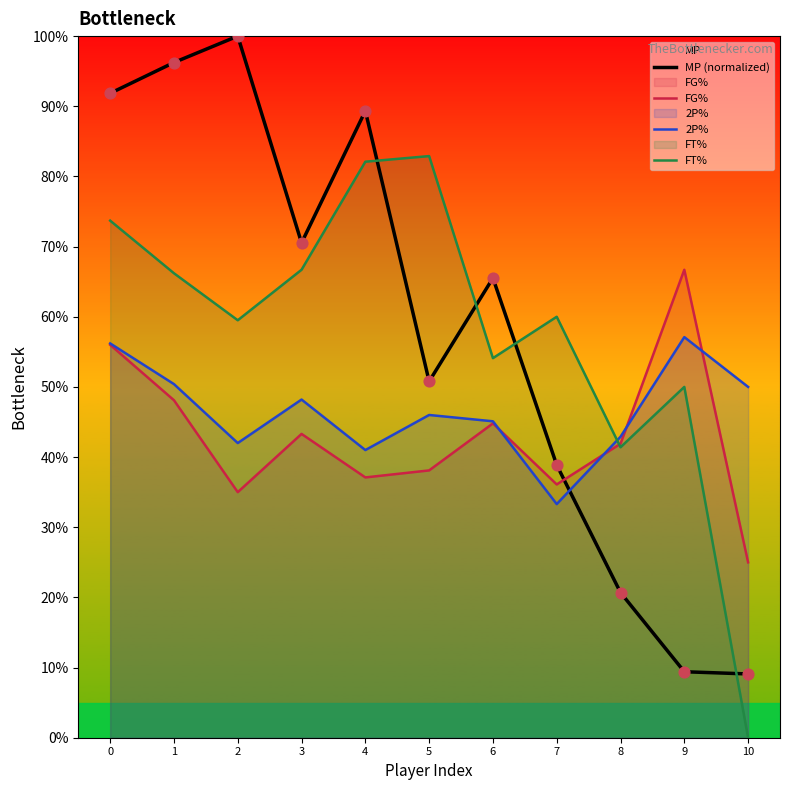

Which series reaches the maximum Y coordinate?

MP (normalized)